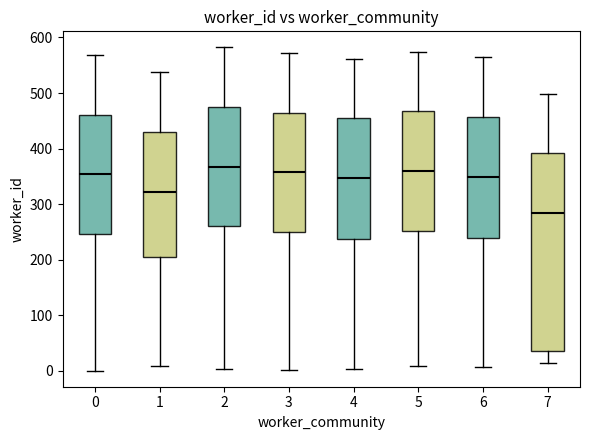

Where does the median line of the box at x = 5 sit on the y-axis? The values are not printed on the chart, so give them approximately, as read against the axis.

360